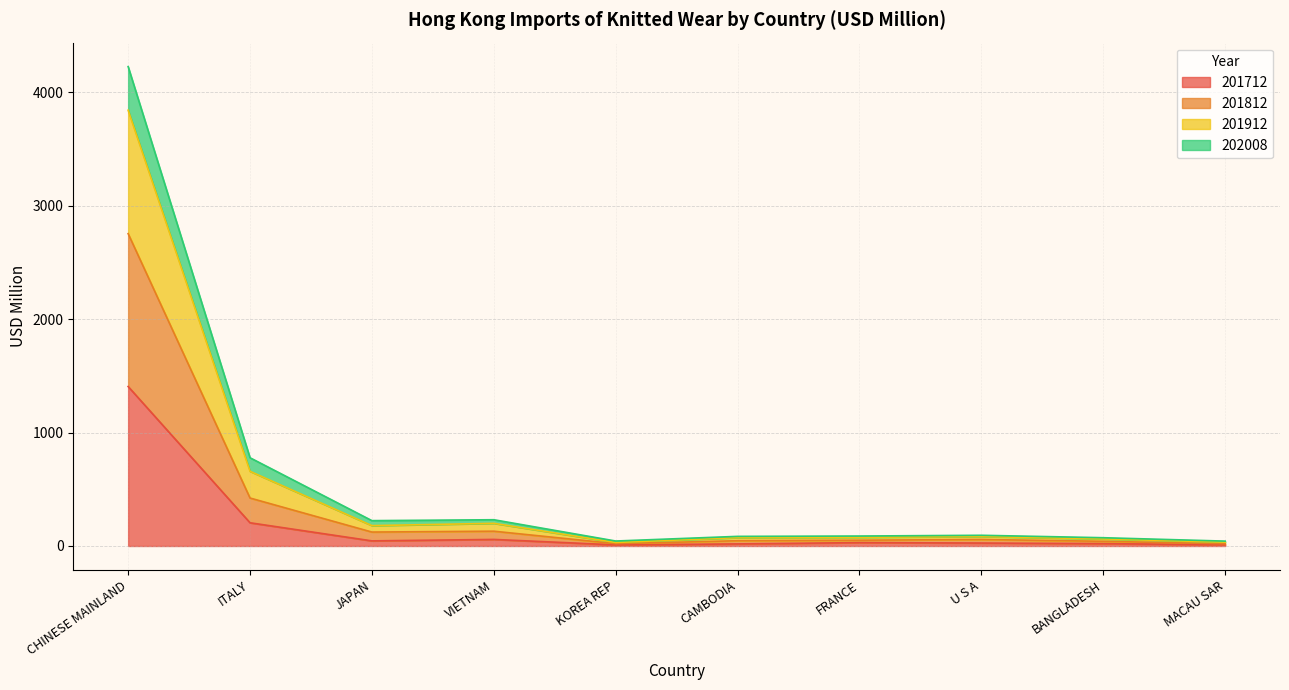

At which label does 201712 reach its peak?

CHINESE MAINLAND